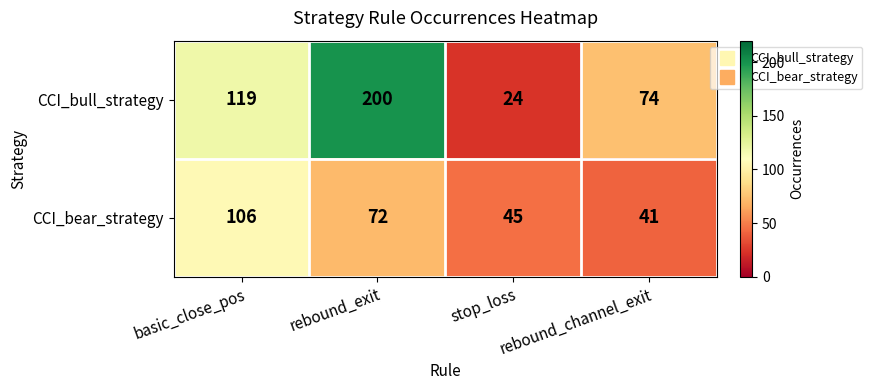

Count the CCI_bull_strategy values in the range 74 to 200.

3